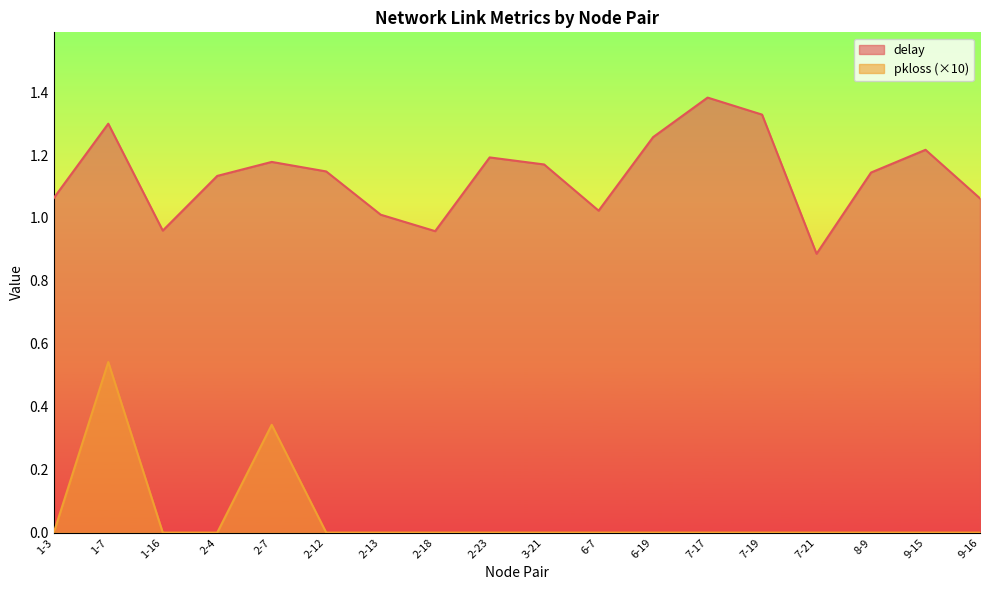

What is the approximate value of delay at 2-18?

1.0